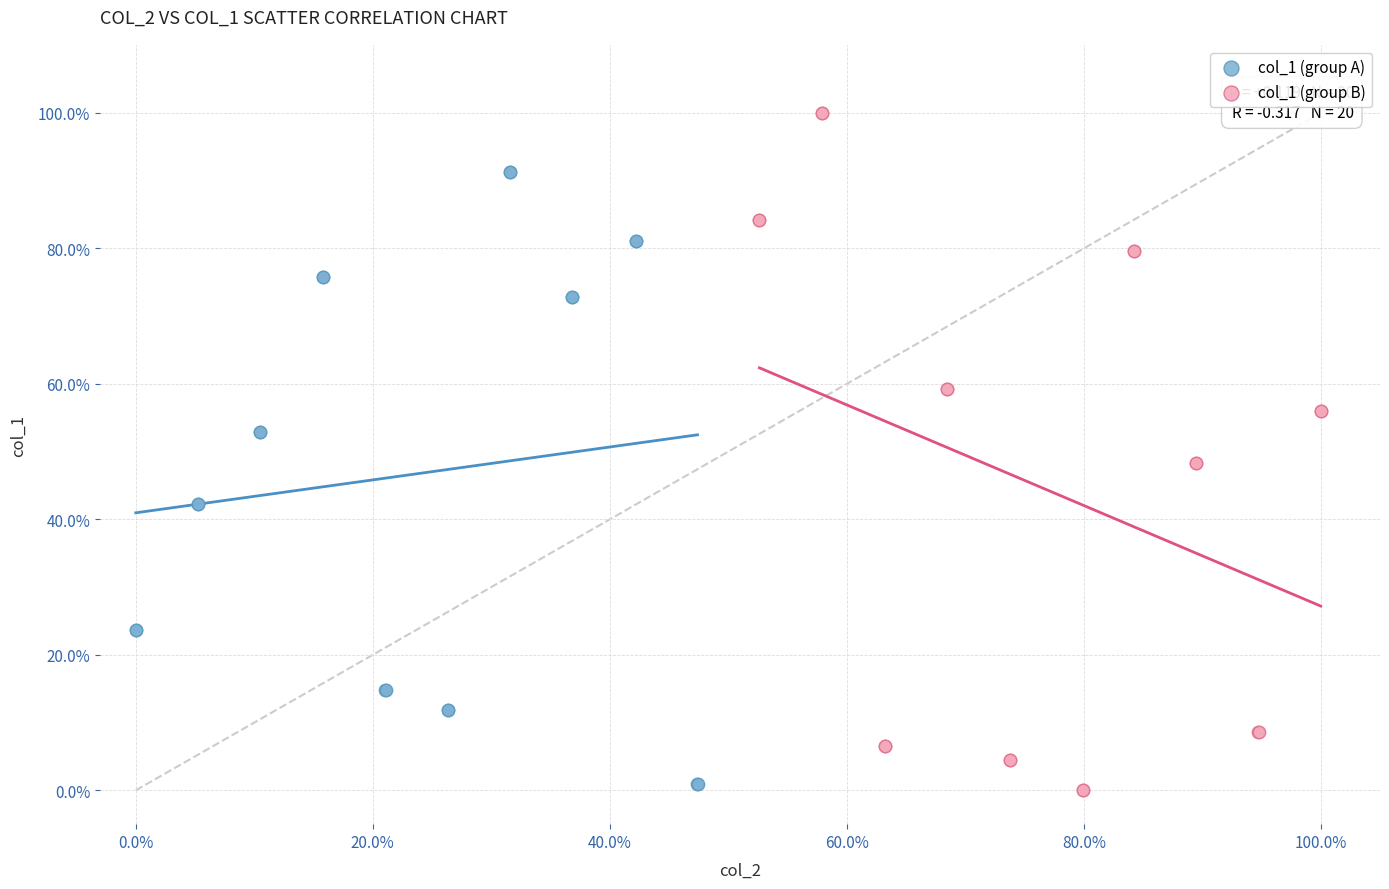

What are all the series names shown in the legend?

col_1 (group A), col_1 (group B)